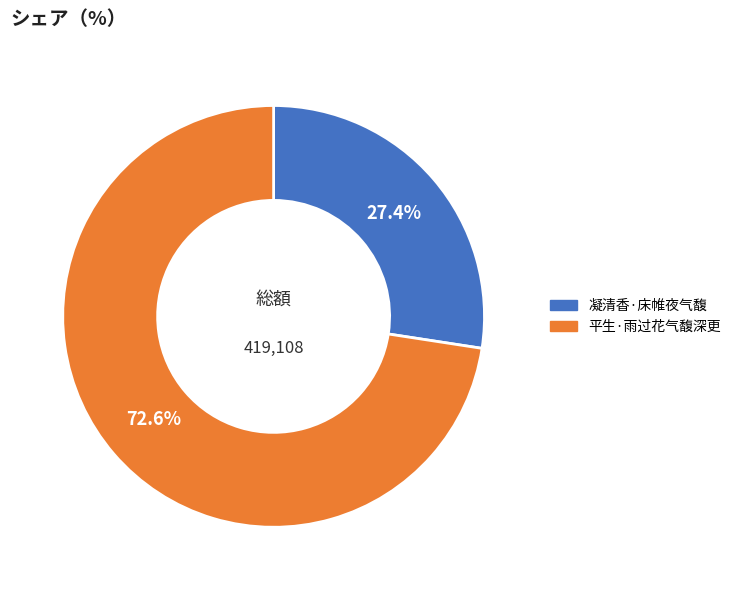

Approximately how many times larger is the value at 平生·雨过花气馥深更 compared to 凝清香·床帷夜气馥?

2.6